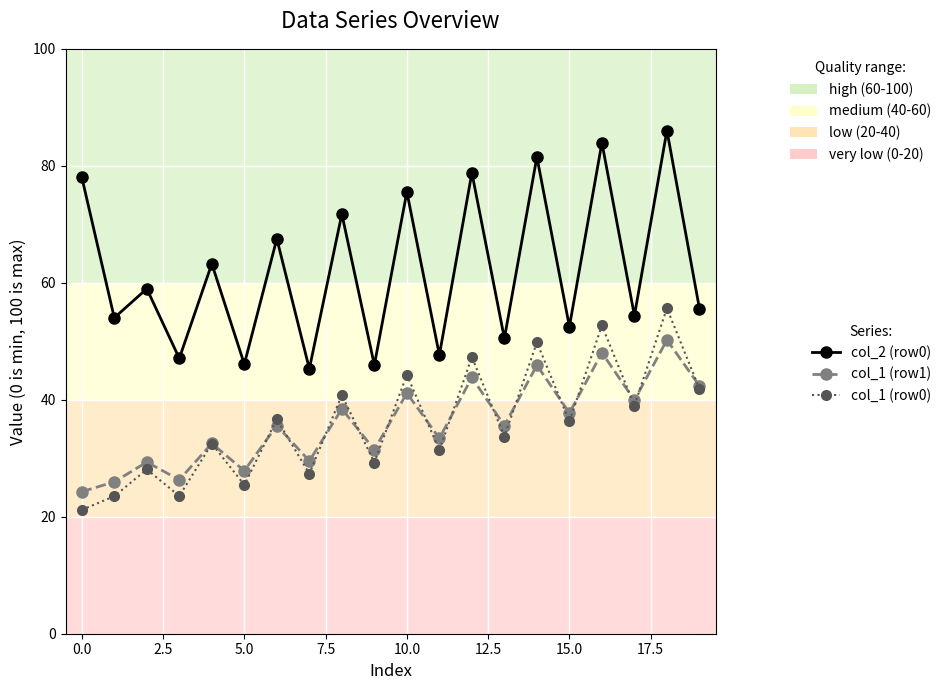

What is the difference between the maximum and minimum values in the col_1 (row1) series?

26.0